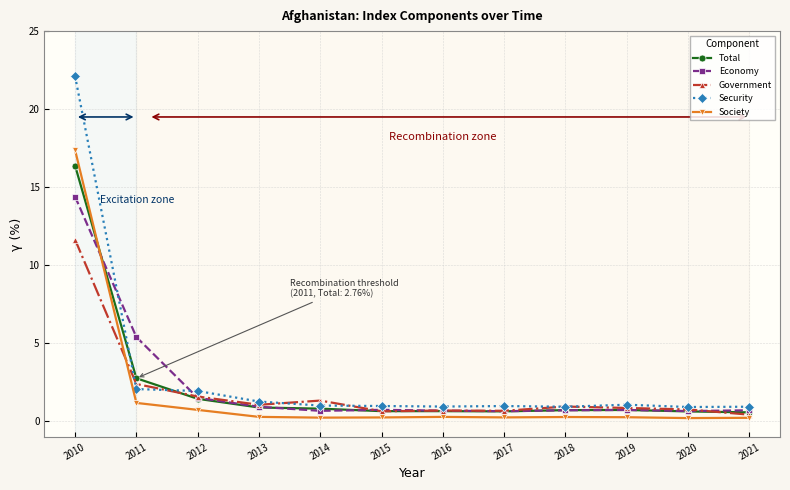

What is the highest value of the Security series?

22.1